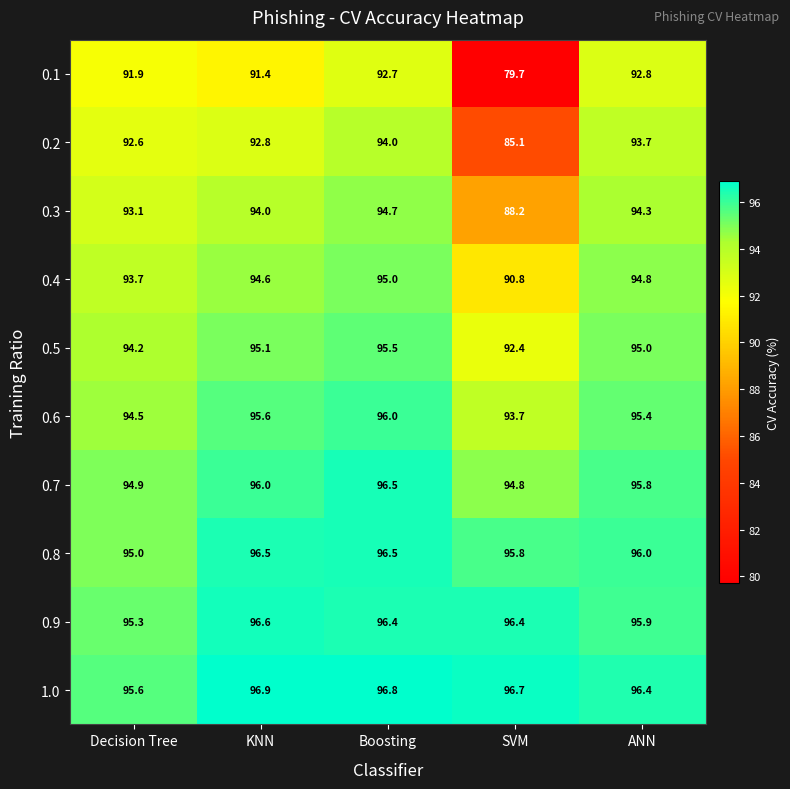

What is the sum of the 0.5 values at SVM and KNN?

187.5